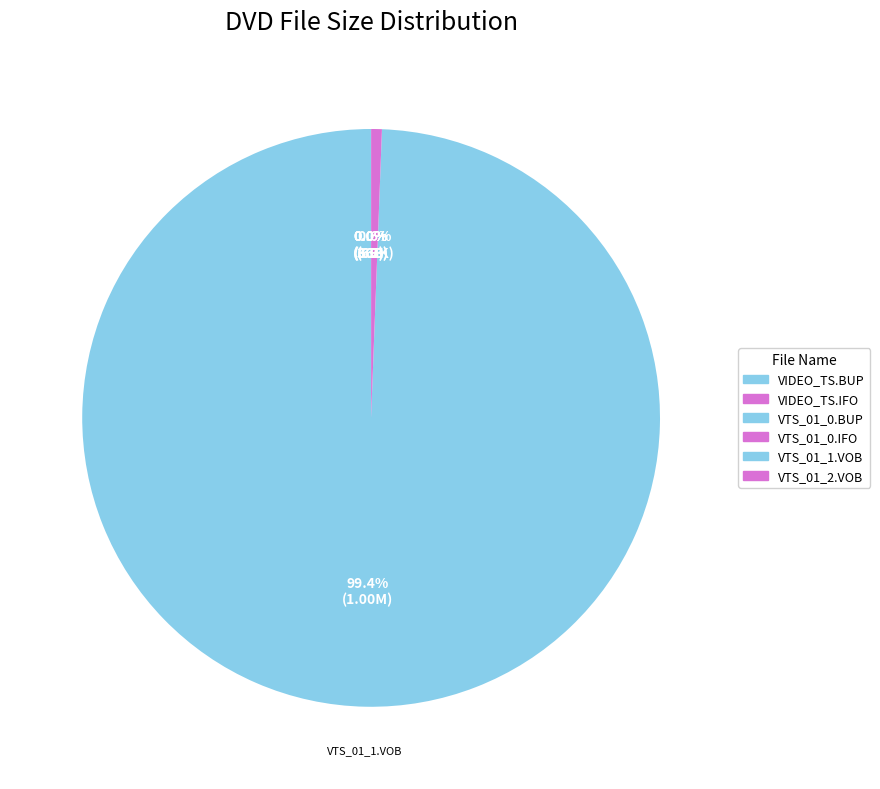

What is the largest slice in the pie chart?

VIDEO_TS/VTS_01_1.VOB